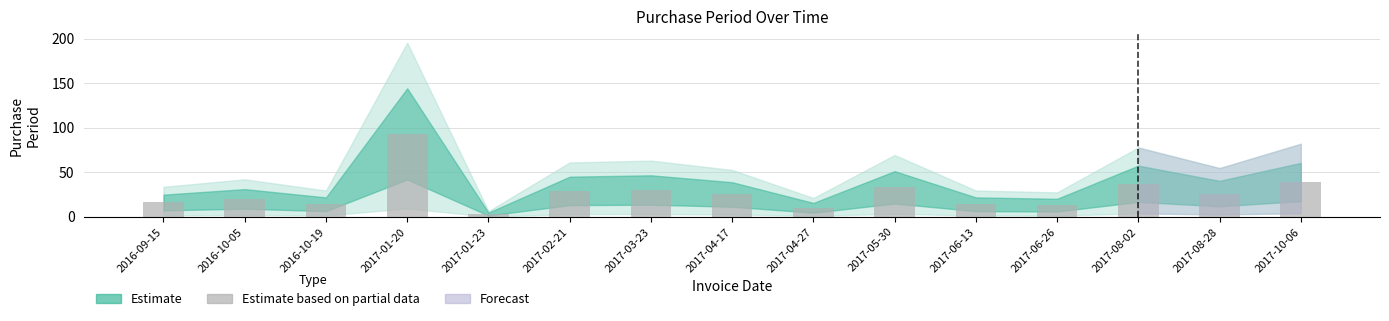

Approximately how many times larger is the value at 2017-03-23 compared to 2016-09-15?

1.9